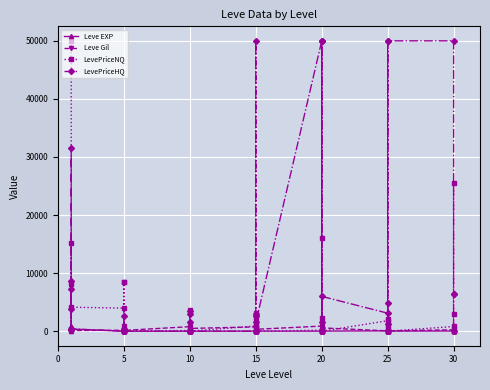

Does the chart display data point markers on the line(s)?

Yes